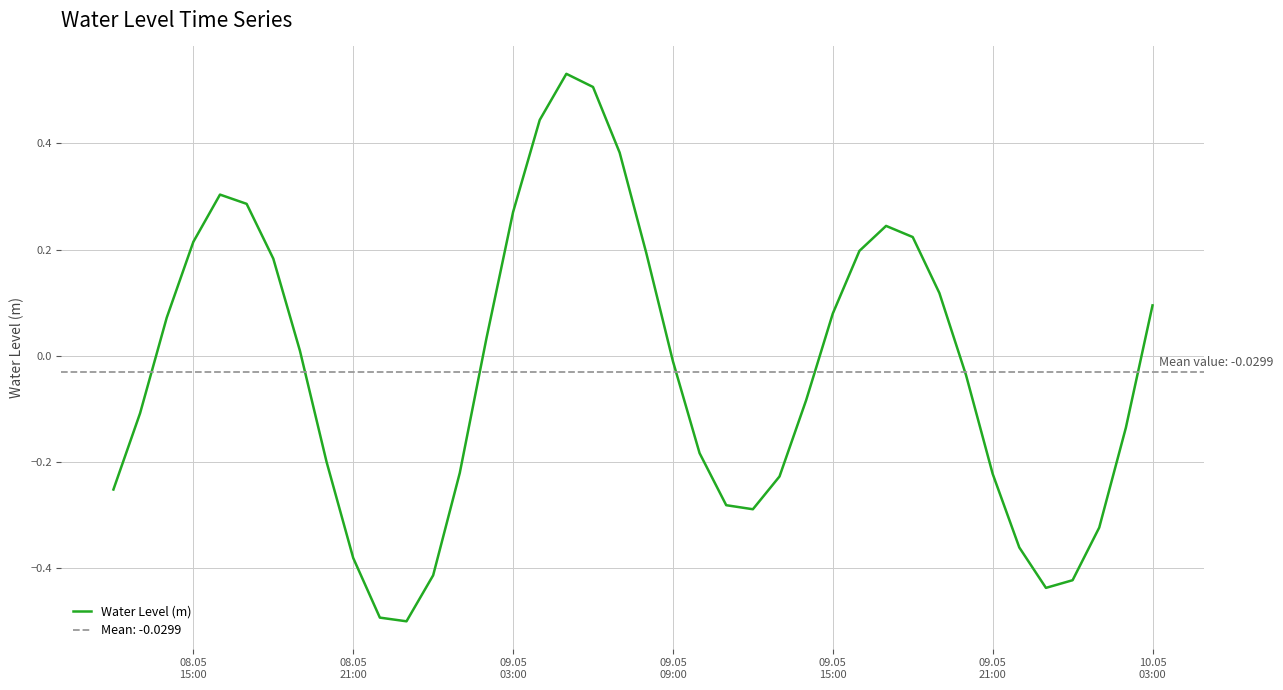

What is the minimum value for Water Level (m)?

-0.5